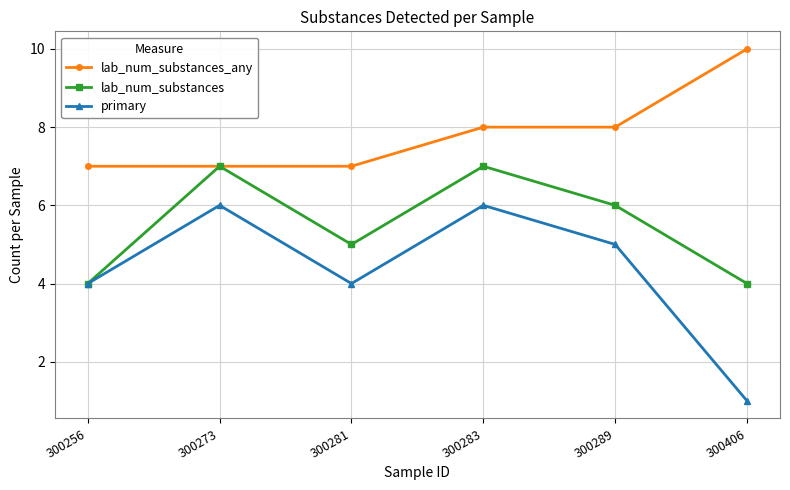

What is the difference between the lab_num_substances_any values at 300283 and 300273?

1